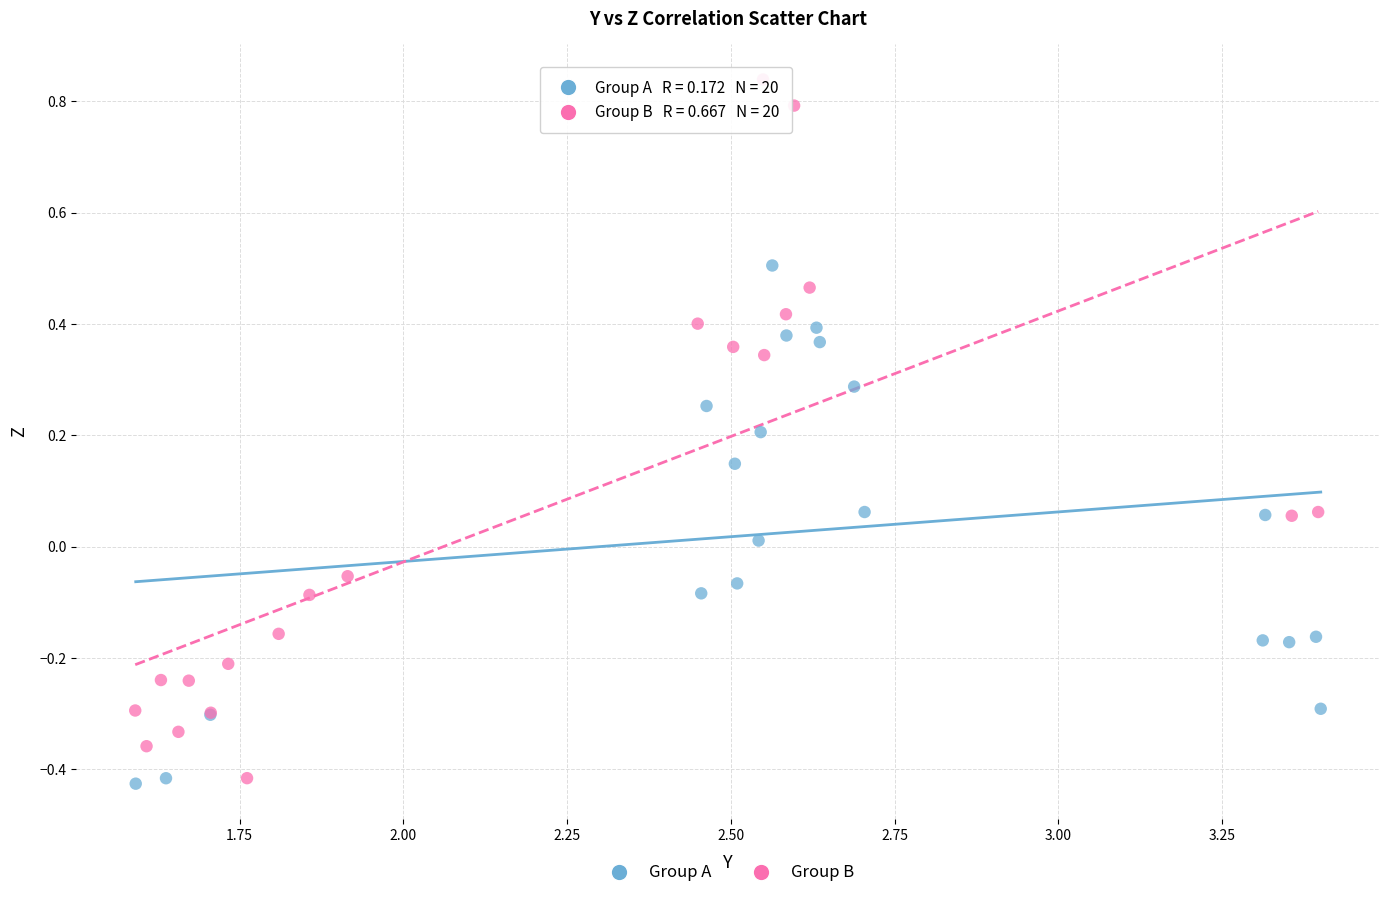

Which series has the largest Y range (max minus min)?

Group B